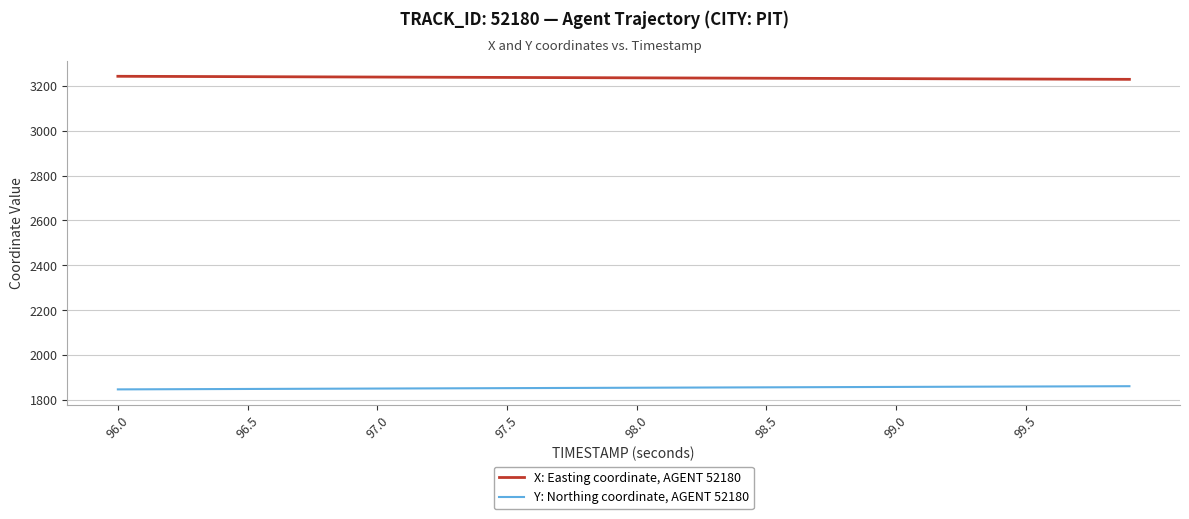

Rank the series by their average value, from highest to lowest.

X: Easting coordinate, AGENT 52180, Y: Northing coordinate, AGENT 52180